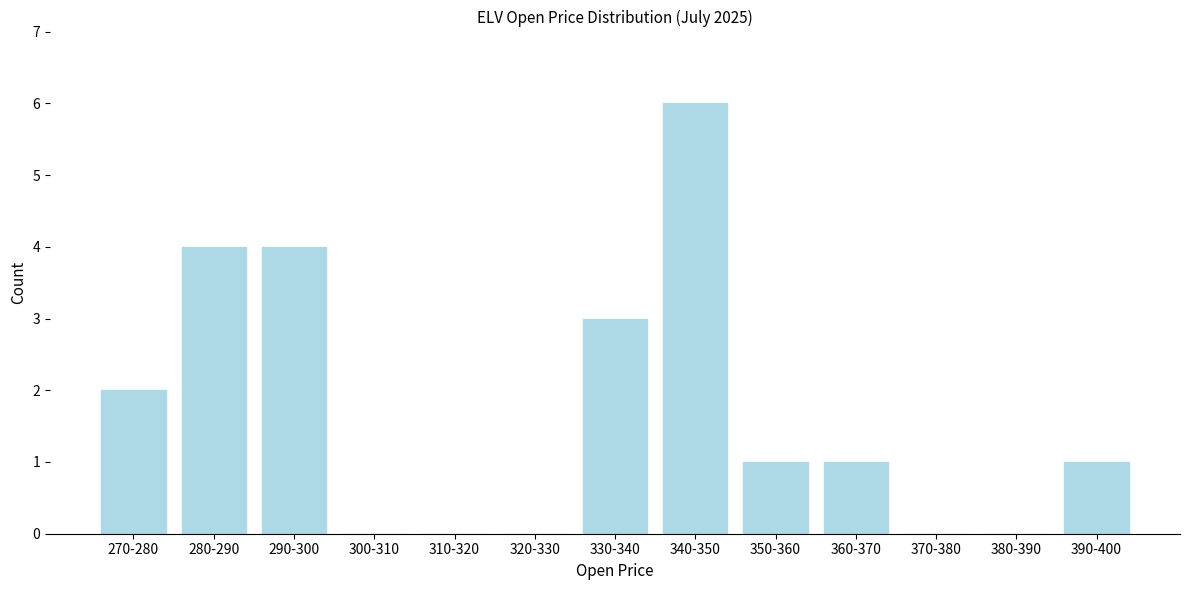

Reading left to right, list all the values displayed in this chart.

270-280=2	280-290=4	290-300=4	300-310=0	310-320=0	320-330=0	330-340=3	340-350=6	350-360=1	360-370=1	370-380=0	380-390=0	390-400=1